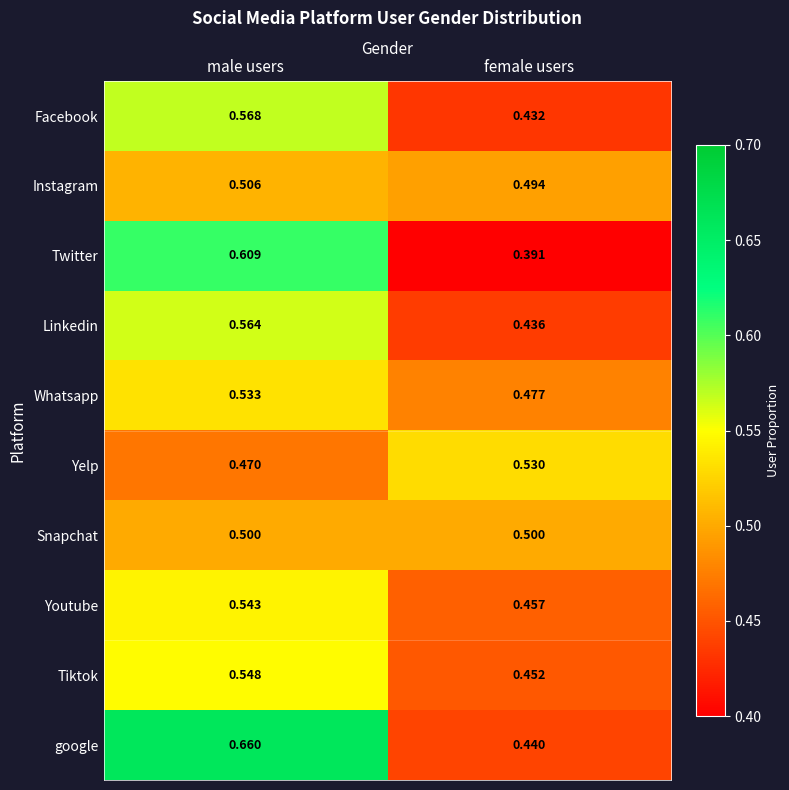

Rank the series at female users from lowest to highest value.

Twitter, Facebook, Linkedin, google, Tiktok, Youtube, Whatsapp, Instagram, Snapchat, Yelp